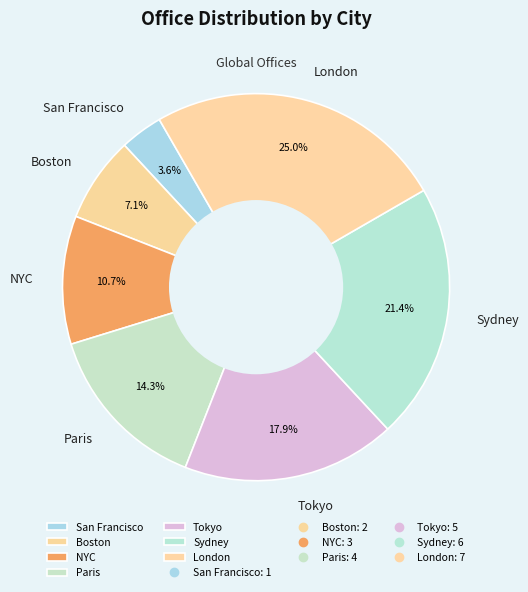

To the nearest percent, what percentage of the pie is Sydney?

21%